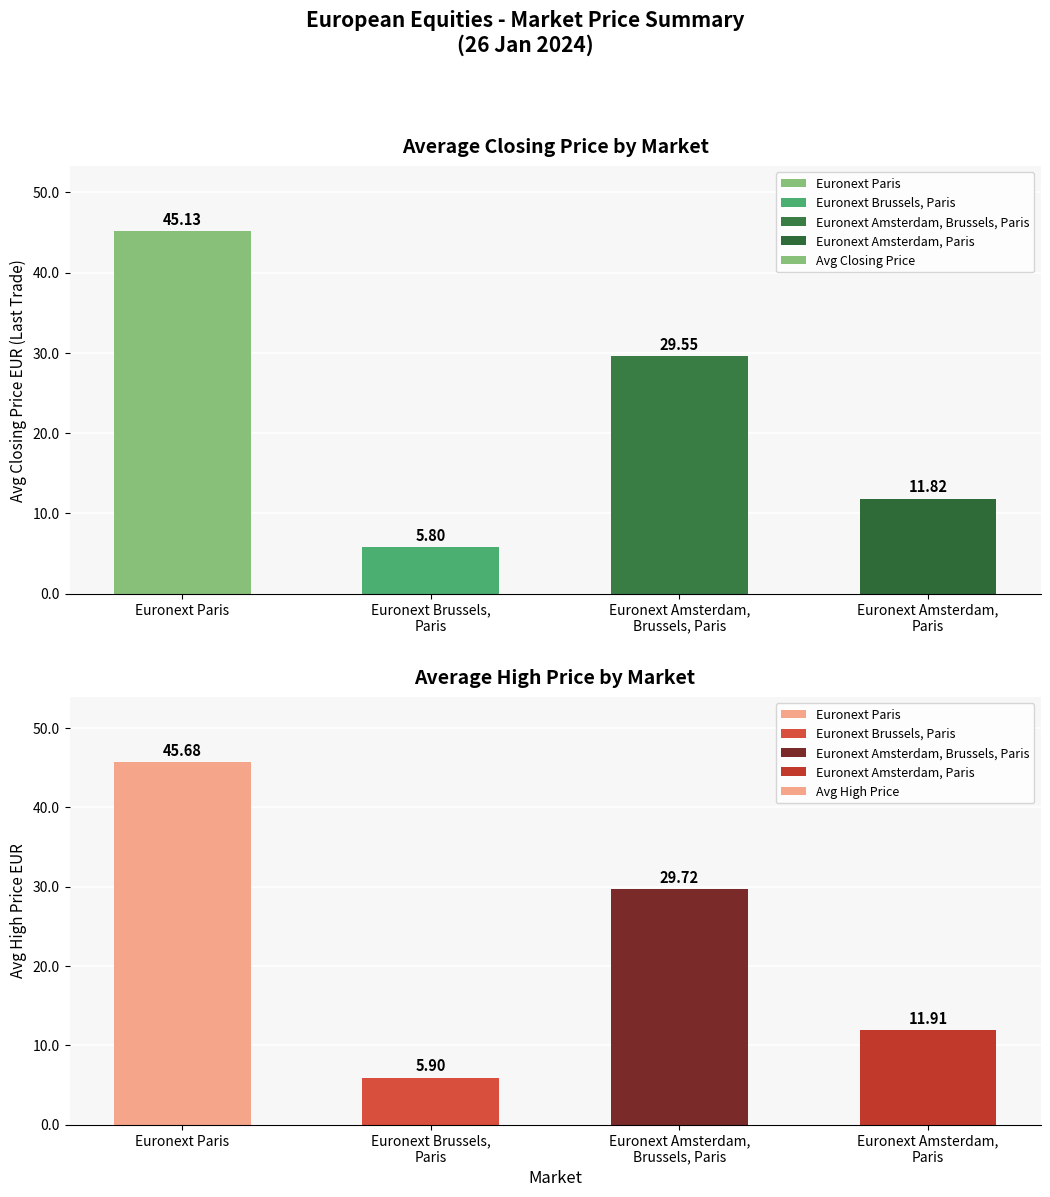

What is the value of the Avg Closing Price bar at the 2nd from the left?

5.8